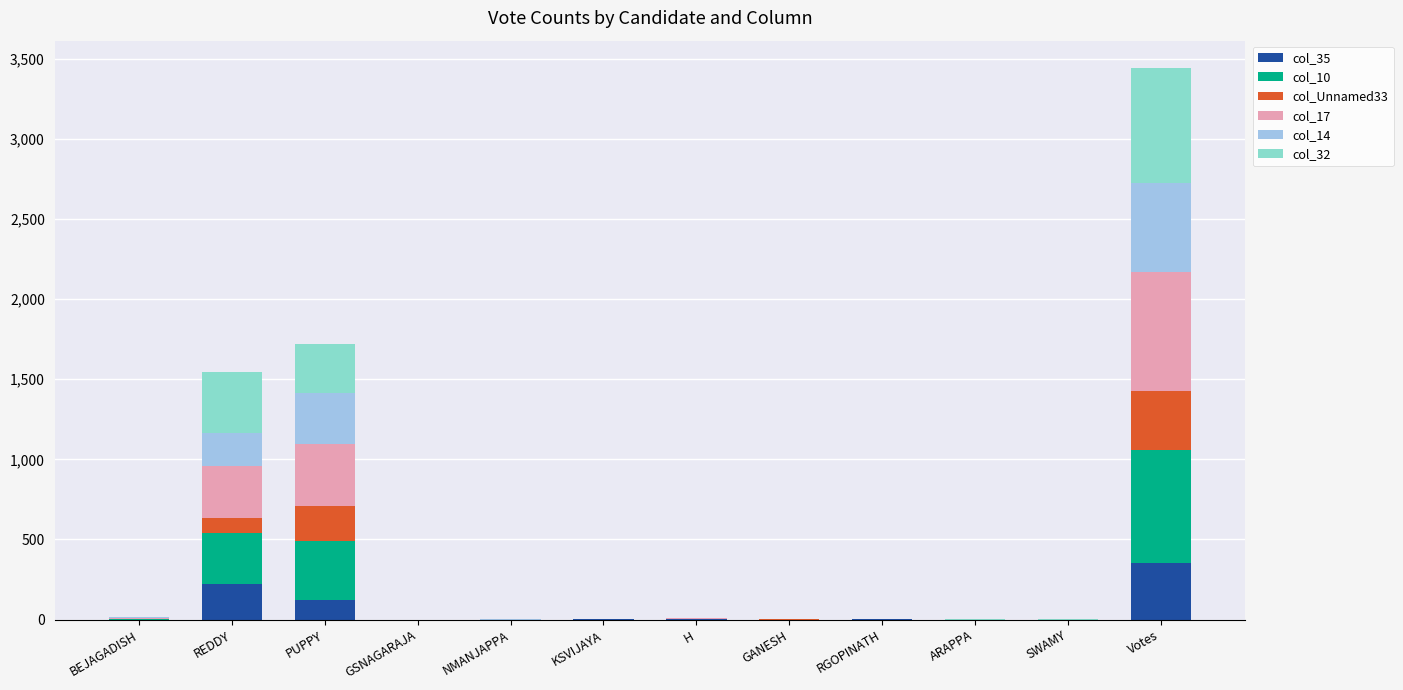

What is the total value across all series at NMANJAPPA?

1